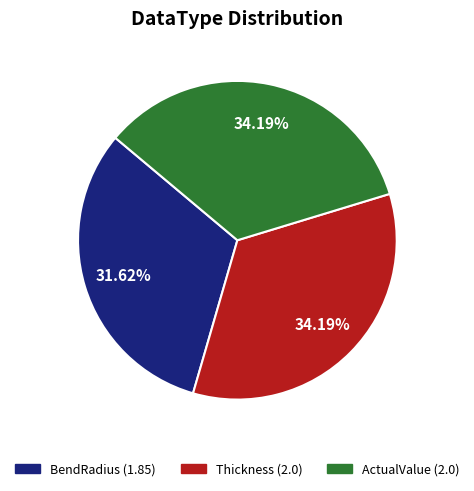

The ActualValue slice represents 23% of the pie. True or false?

False